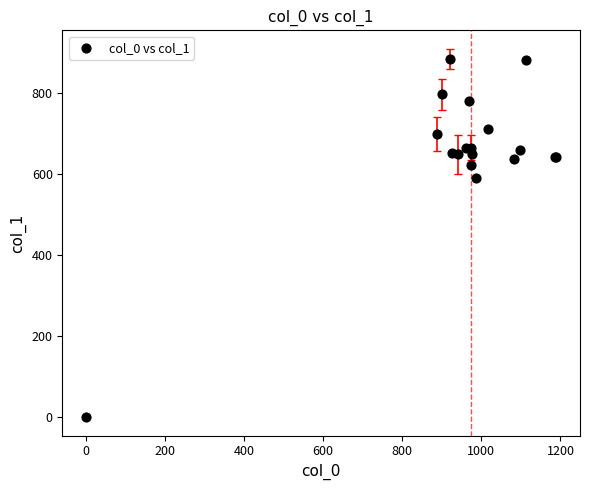

What Y value in the scatter plot is closest to 442?

590.6